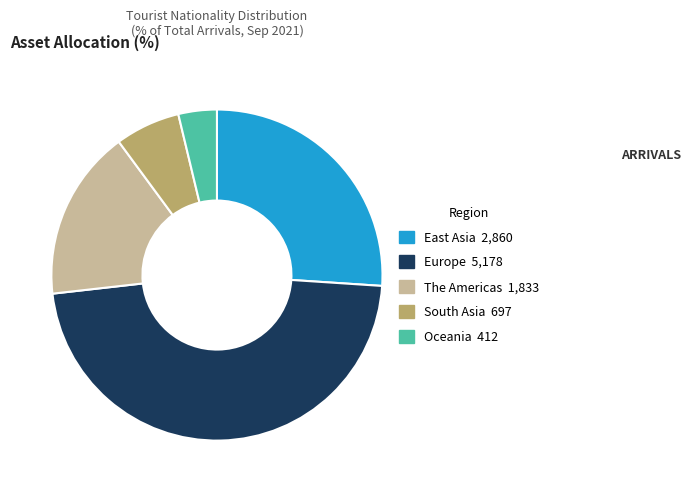

What is the largest slice in the pie chart?

Europe